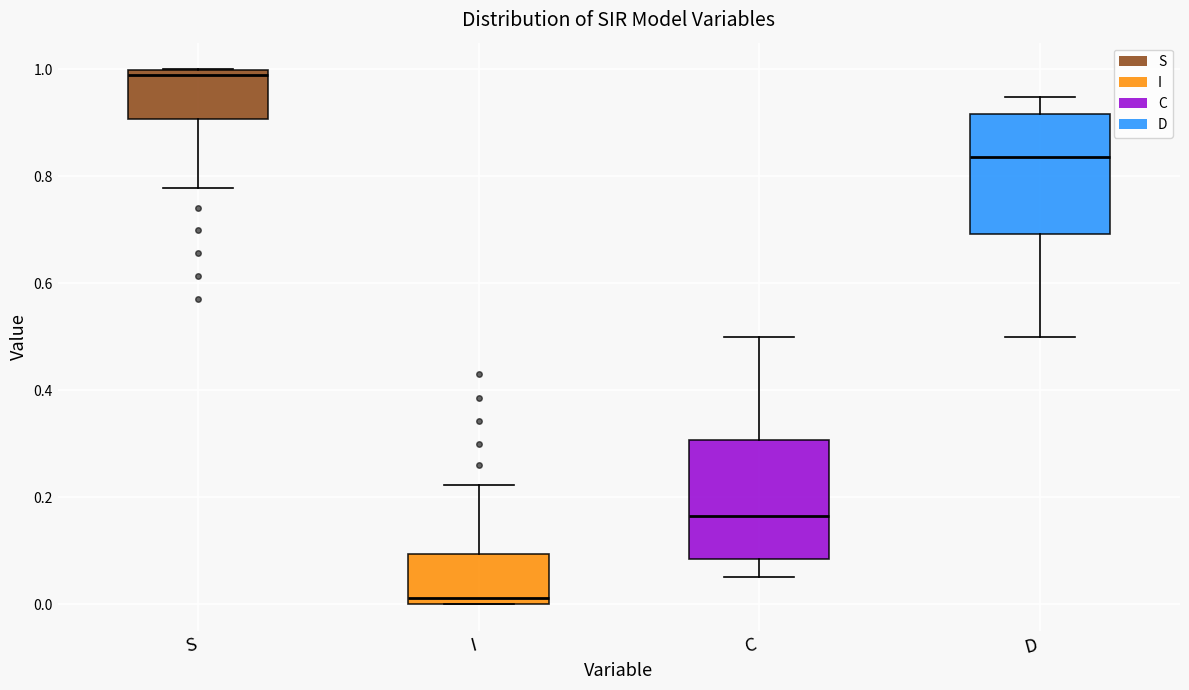

Reading left to right, read every box against the y-axis: the position of its median line, the range the box covers, and the ends of its whiskers. The values are not printed on the chart, so give them approximately, as read against the axis.

S: median 0.98, box 0.90 to 1.00, whiskers 0.78 to 1.00
I: median 0.02, box 0.00 to 0.10, whiskers 0.00 to 0.22
C: median 0.16, box 0.08 to 0.30, whiskers 0.06 to 0.50
D: median 0.84, box 0.70 to 0.92, whiskers 0.50 to 0.94